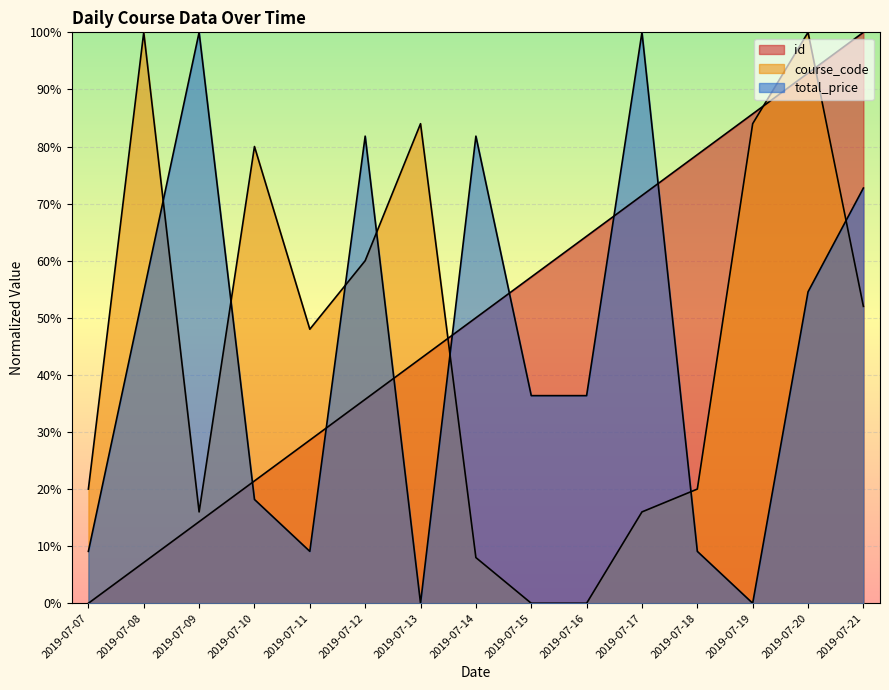

Does the chart display data point markers on the line(s)?

No